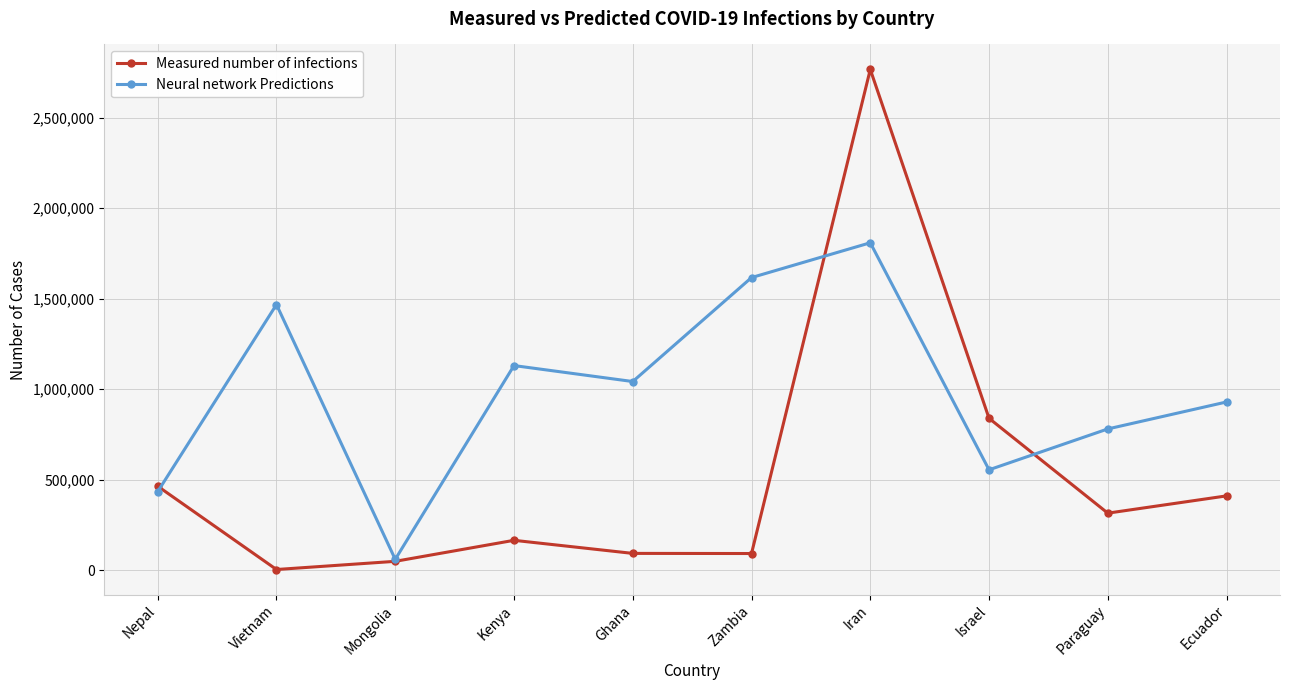

What is the total value across all series at Israel?

1394097.3